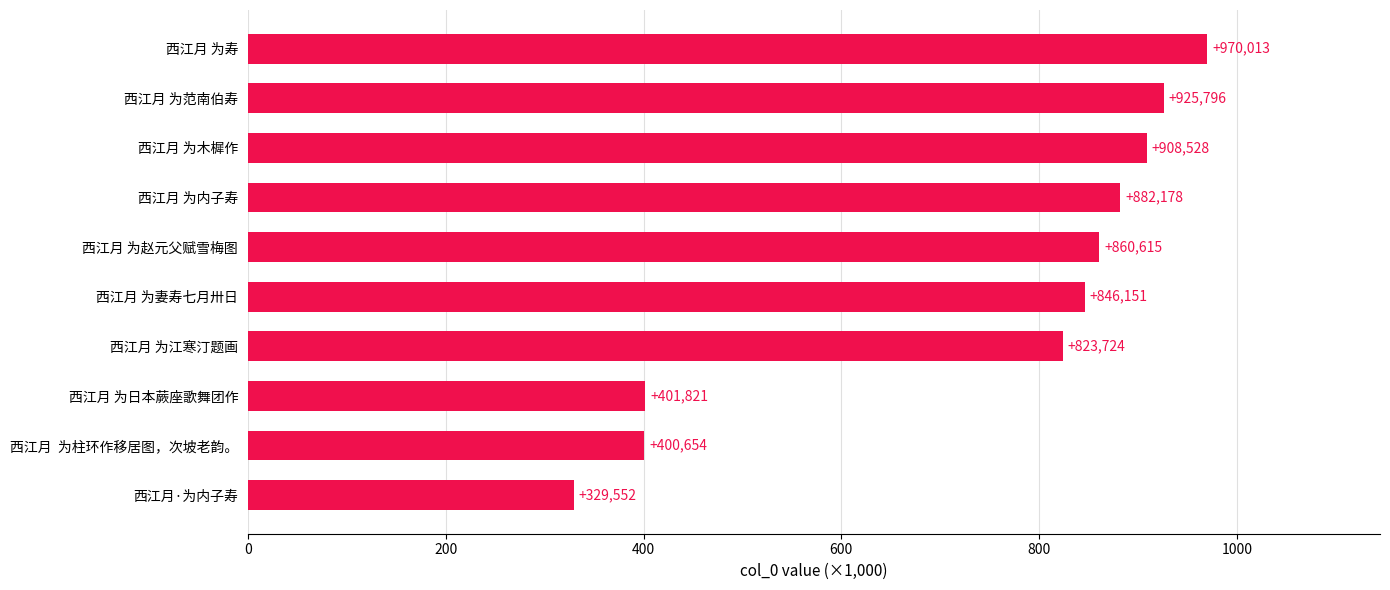

Does the chart contain any negative values?

No